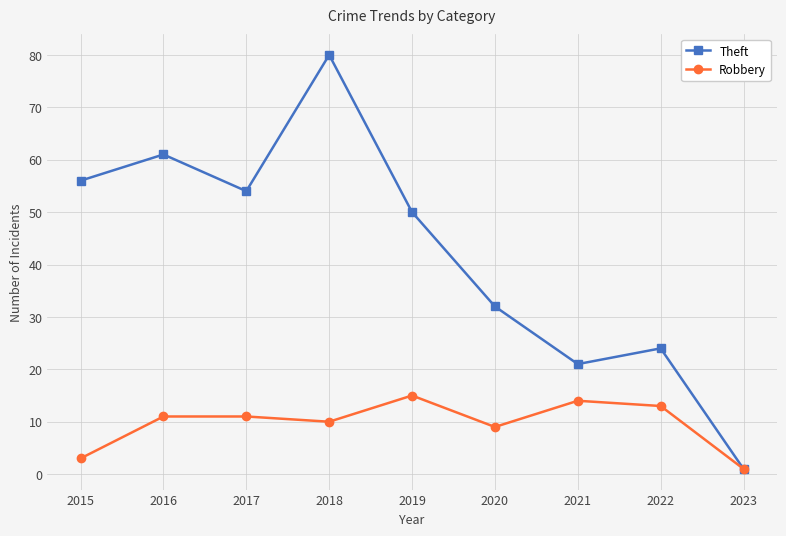

How many data points does each series have?

9